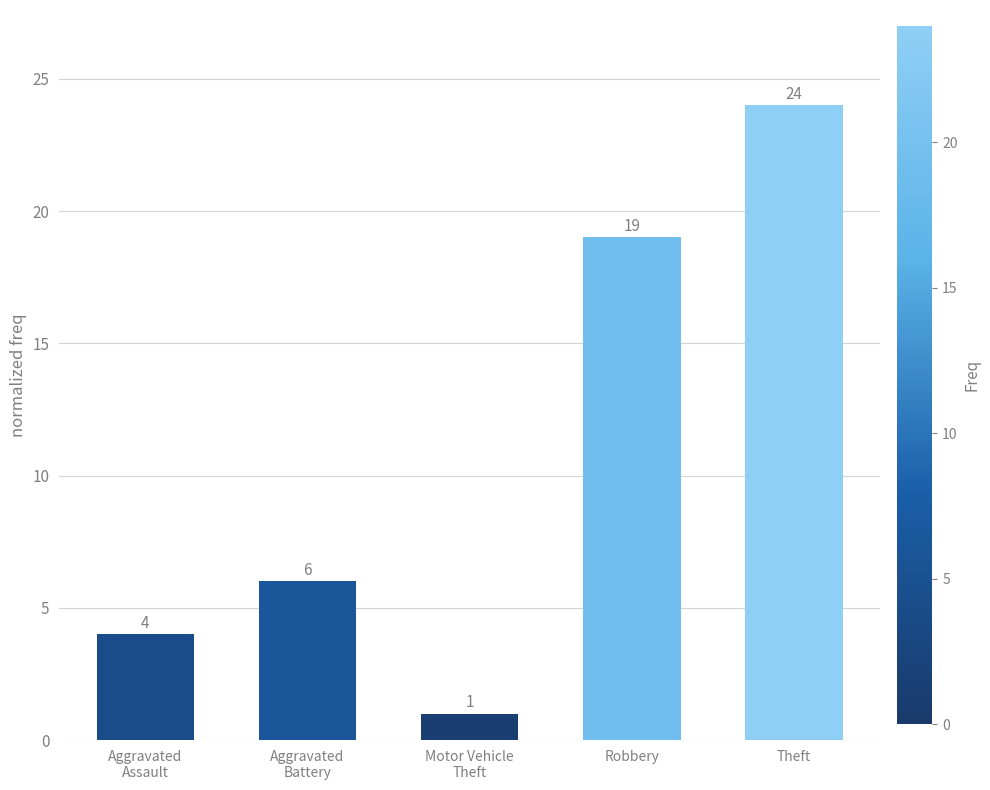

How many bars are there in total?

5